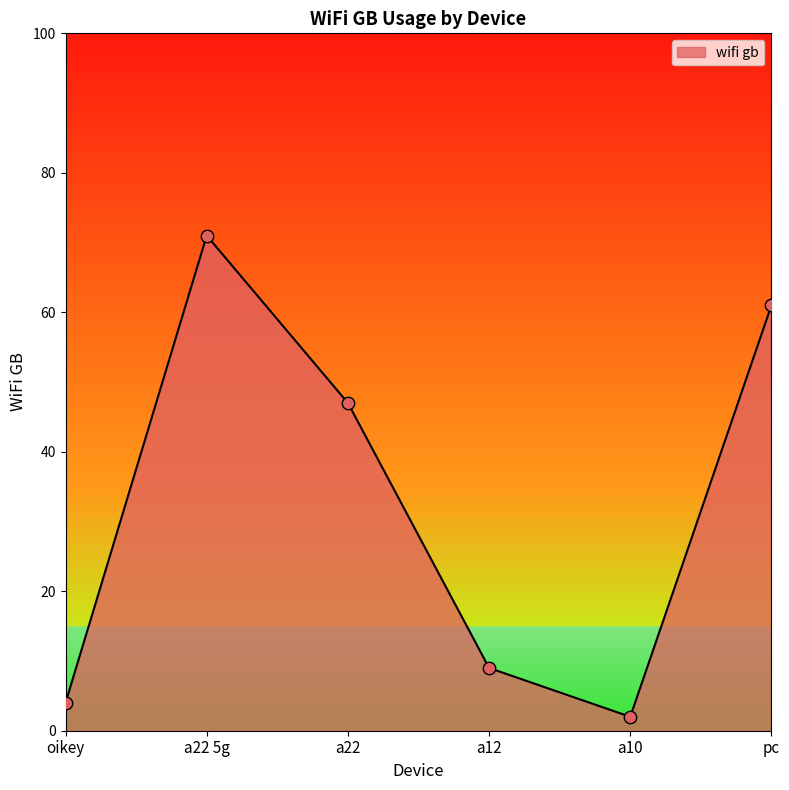

What is the change in value from oikey to a22?

+43